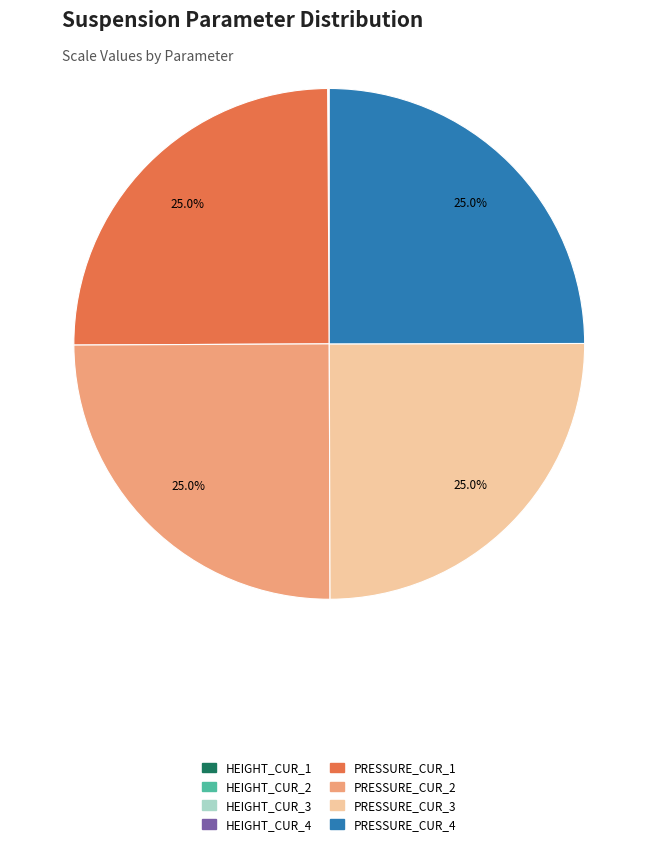

Does any single category account for the majority?

No